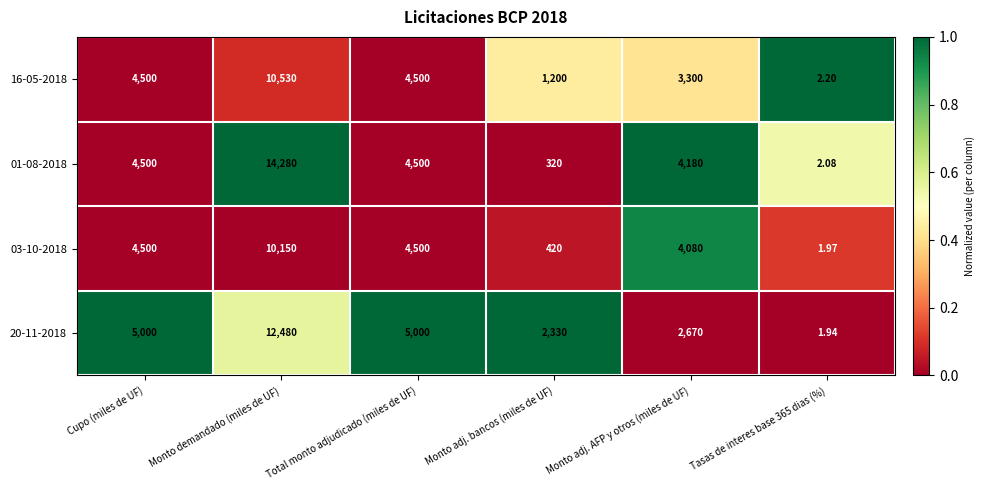

Which category has the highest value across all series?

Monto demandado (miles de UF)